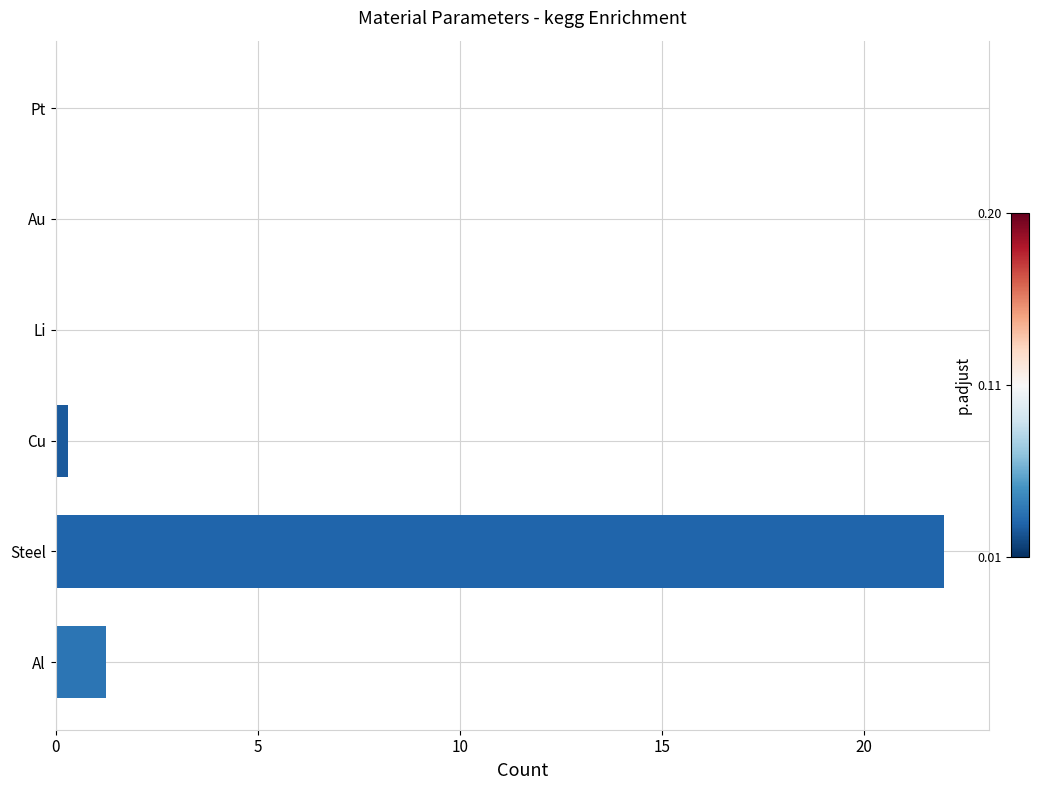

True or false: the data shows 32.8 at Steel.

False